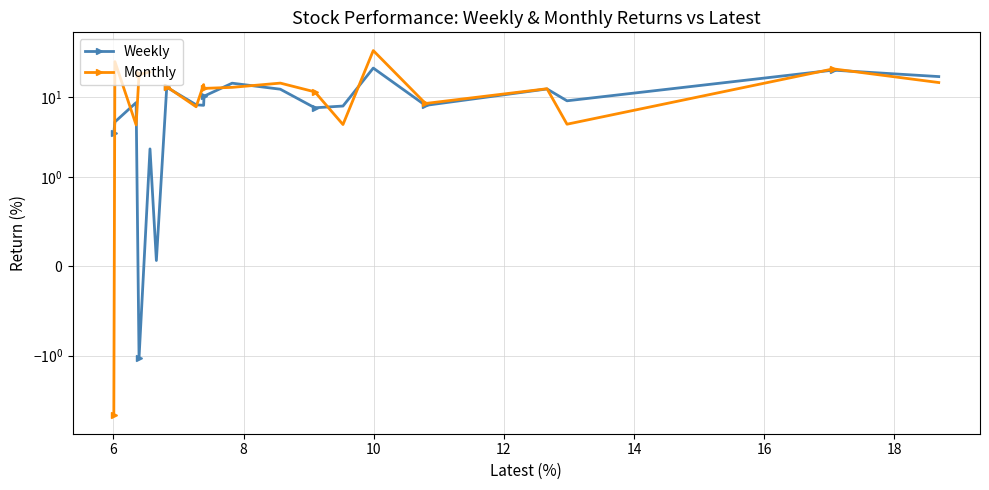

How many distinct data groups are displayed?

2